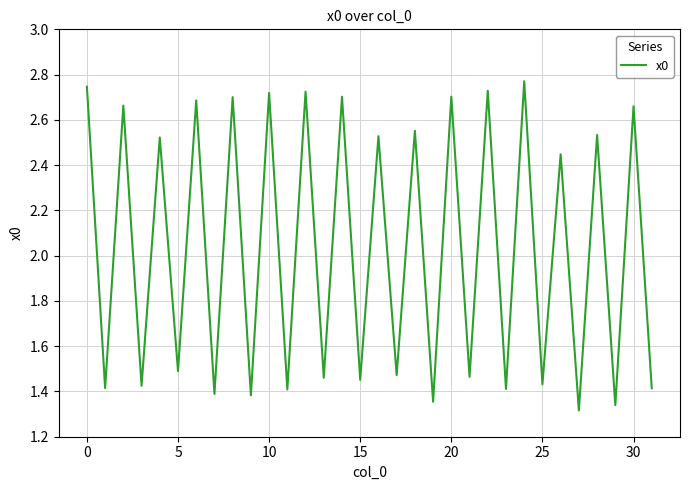

Reading right to left, transcribe all the data shown in this chart.

1.4	2.7	1.3	2.5	1.3	2.4	1.4	2.8	1.4	2.7	1.5	2.7	1.4	2.6	1.5	2.5	1.5	2.7	1.5	2.7	1.4	2.7	1.4	2.7	1.4	2.7	1.5	2.5	1.4	2.7	1.4	2.7